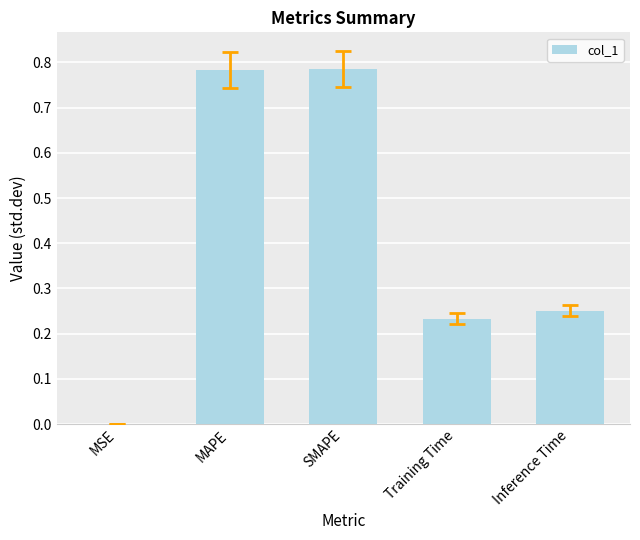

What is the sum of all values?

2.1